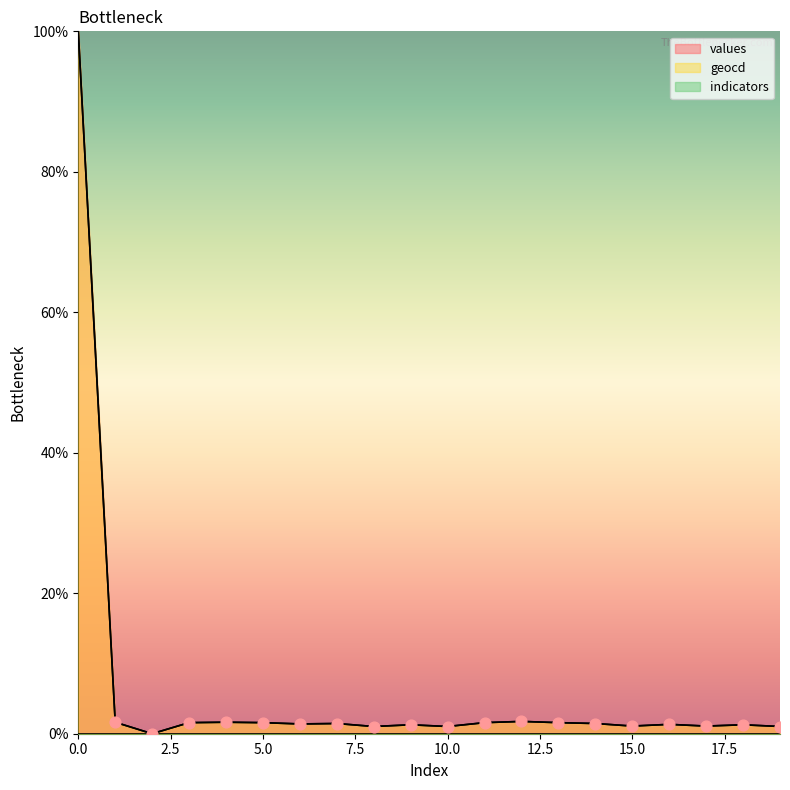

What is the total value across all series at 8?

2.1